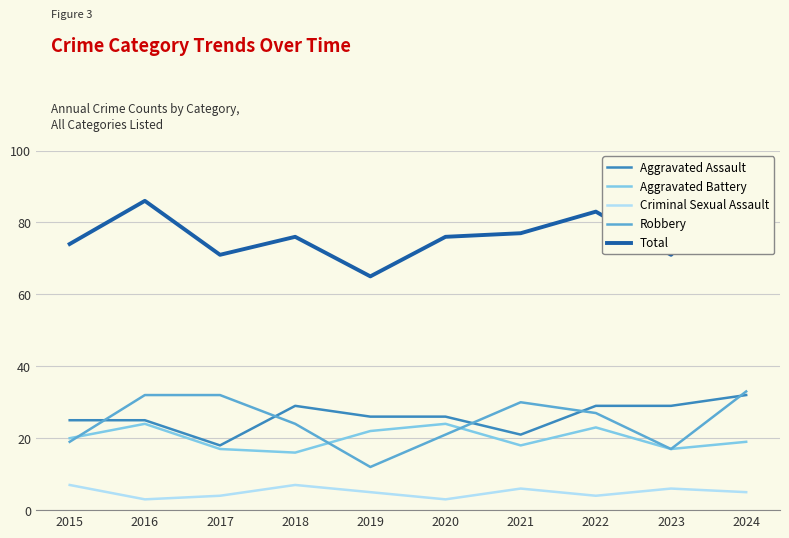

What is the sum of all Criminal Sexual Assault values?

50